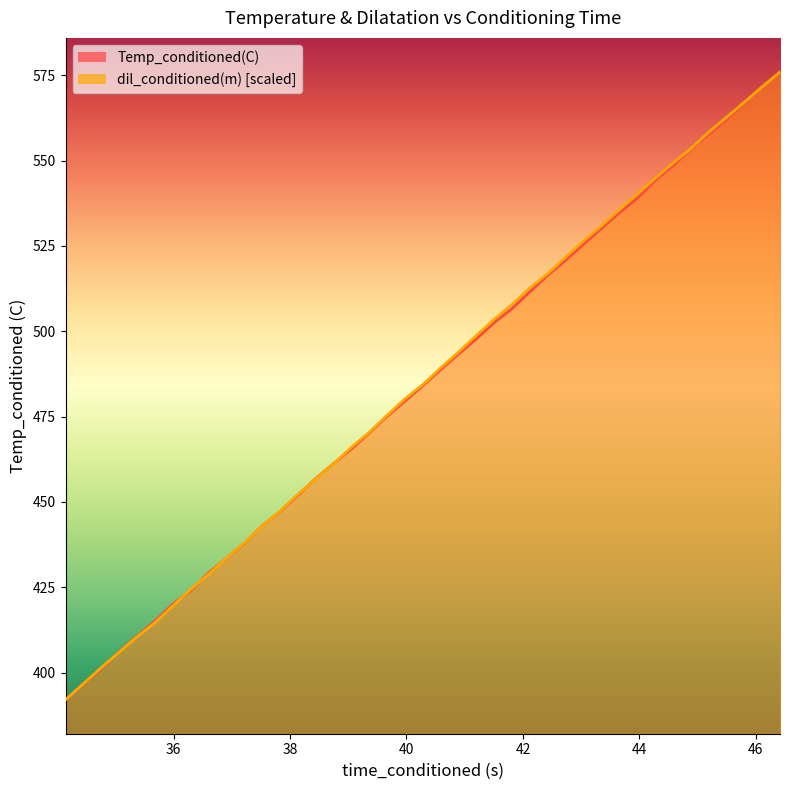

List the series in order of their overall mean, highest first.

dil_conditioned(m), Temp_conditioned(C)